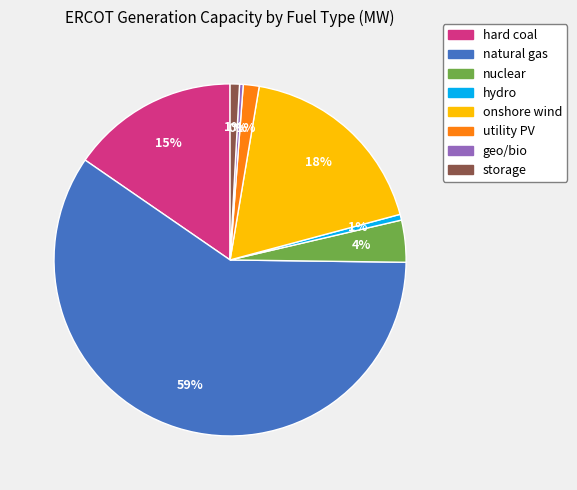

True or false: storage accounts for 11% of the total.

False